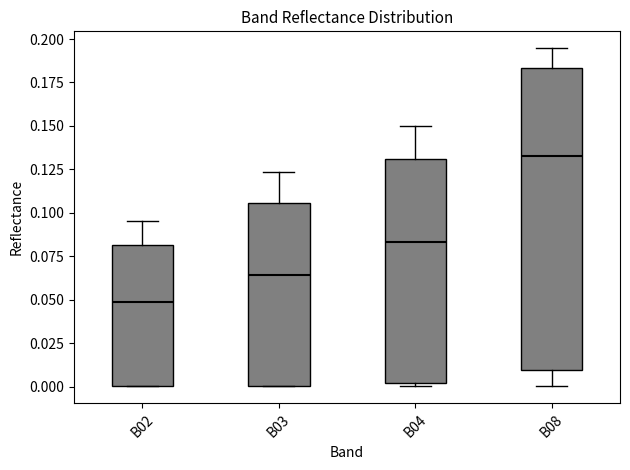

Comparing the boxes themselves (not the whiskers), which one is the tallest?

B08